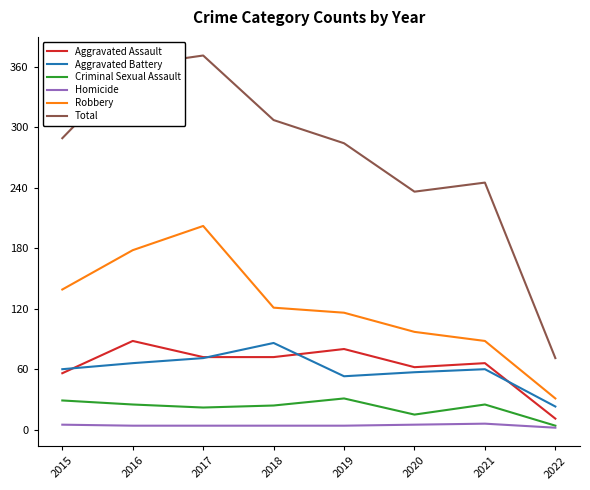

The value of Robbery at 2022 is 44. True or false?

False